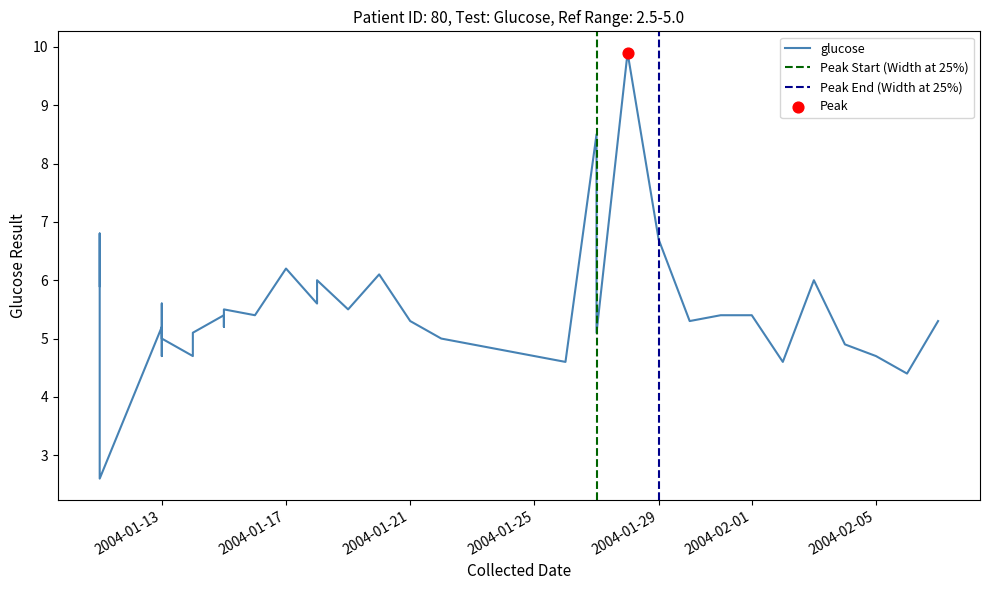

What is the ratio of the value at 2004-01-17 to the value at 2004-01-14?

1.3